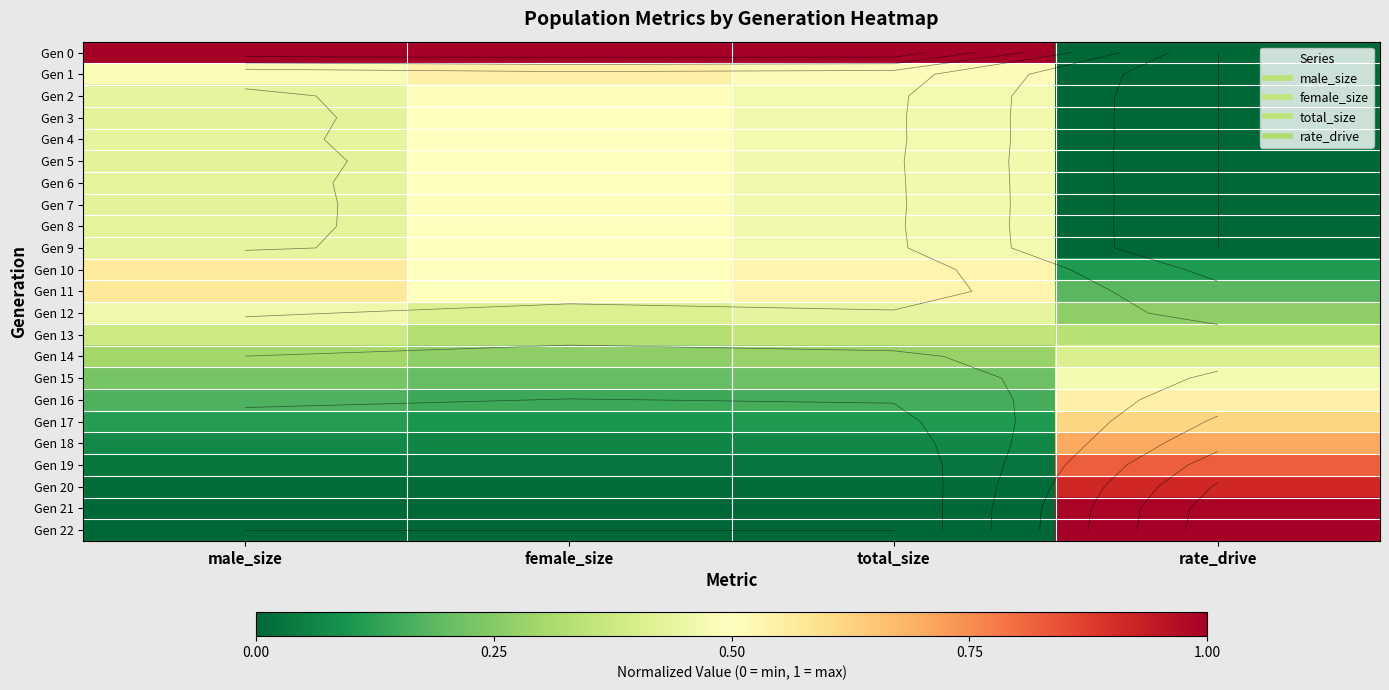

What is the sum of the Gen 16 values at rate_drive and male_size?

0.7